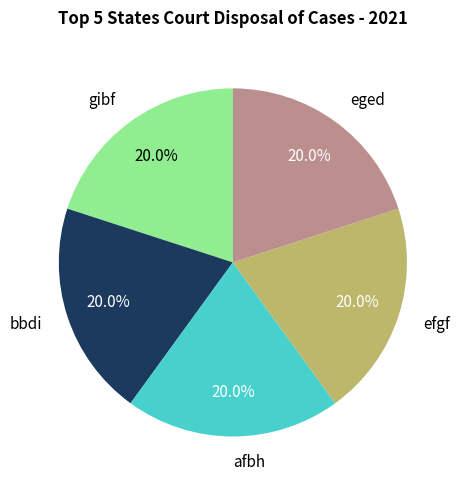

Count the number of slices in the pie.

5